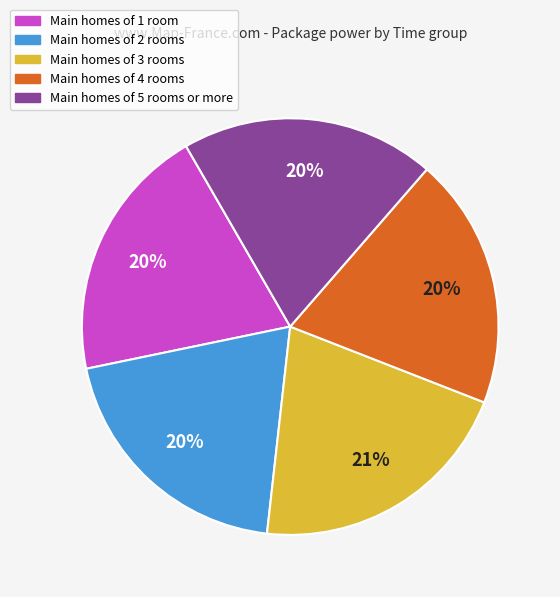

Is there a majority slice in this chart?

No